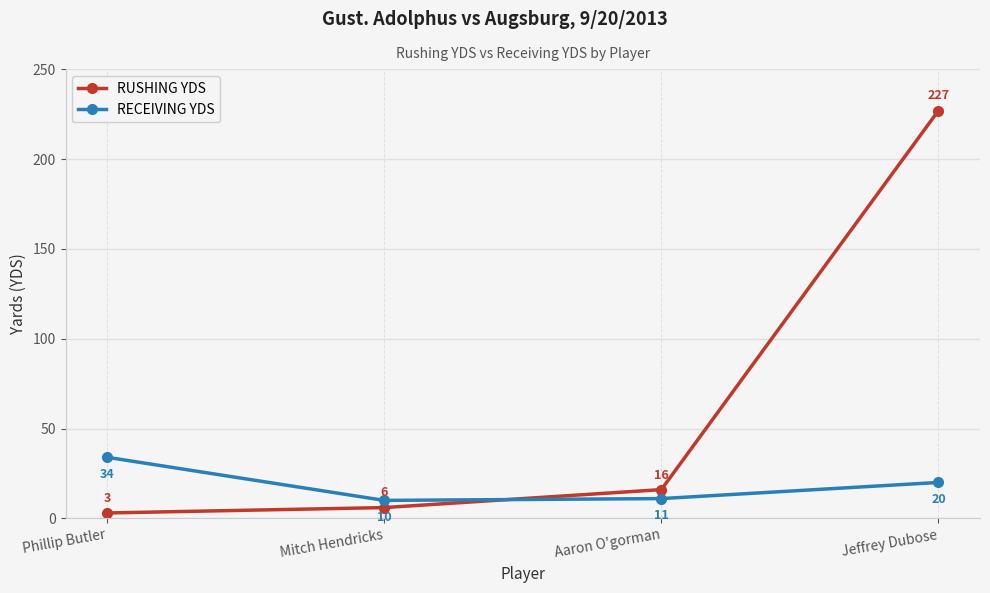

Rank the series by their average value, from lowest to highest.

RECEIVING YDS, RUSHING YDS